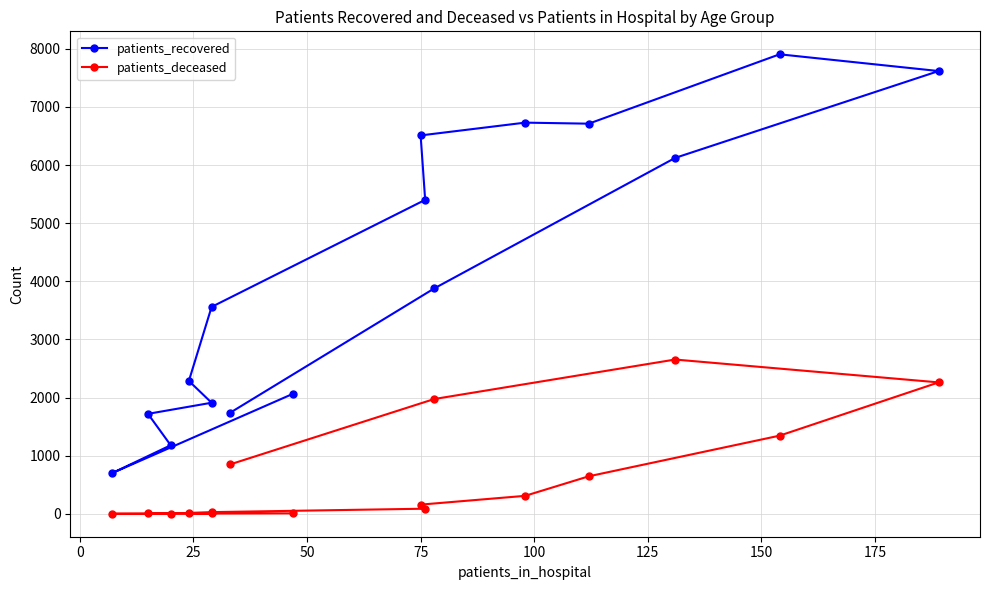

The value of patients_recovered at 150 is 8685. True or false?

False